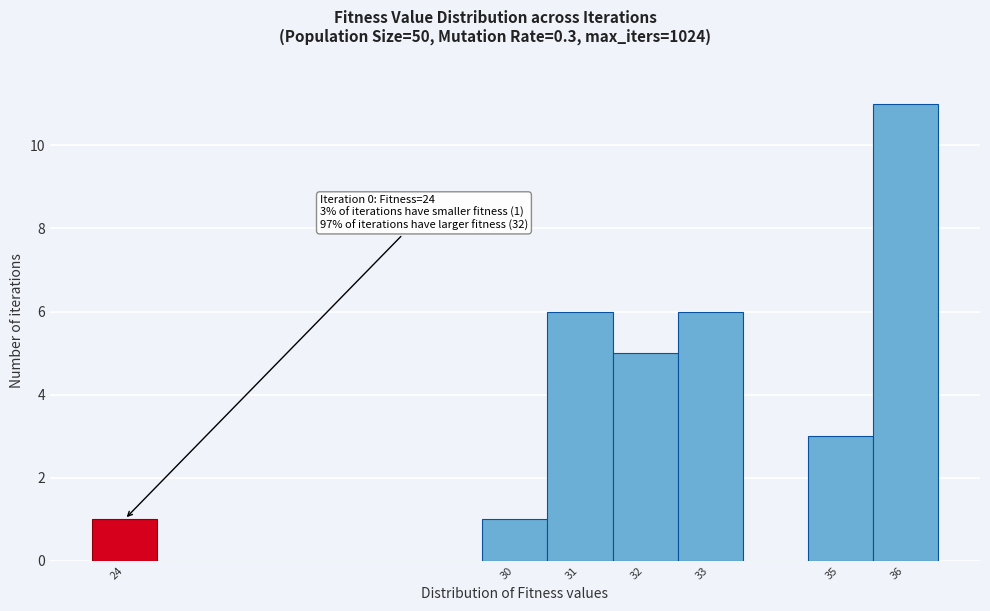

Over which range of the x-axis is the bar tallest?

35.5 to 36.5